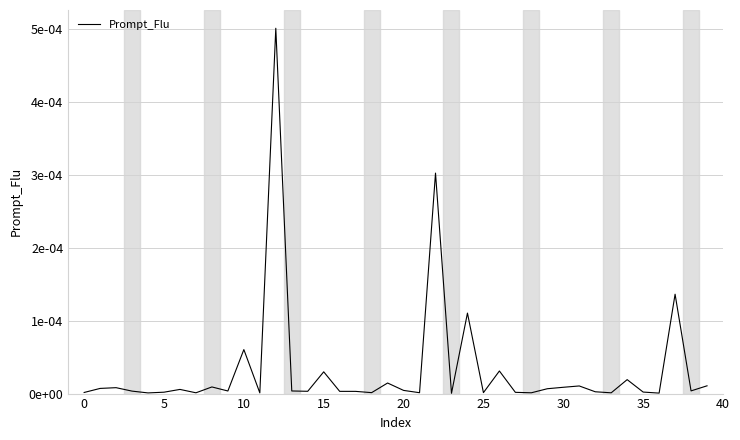

Does the chart display data point markers on the line(s)?

No